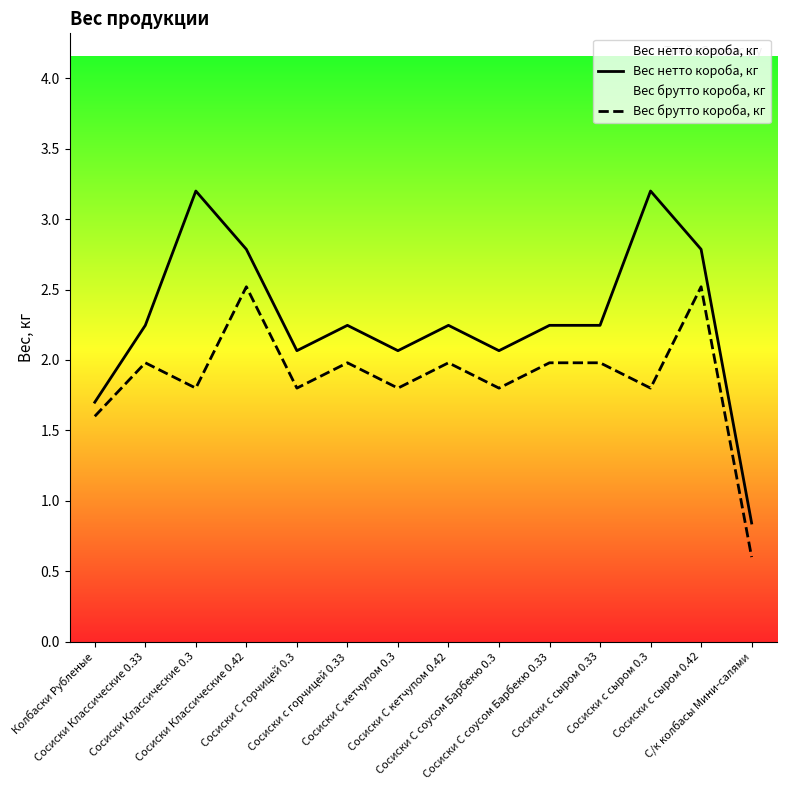

True or false: Вес брутто короба, кг and Вес нетто короба, кг intersect in this chart.

False